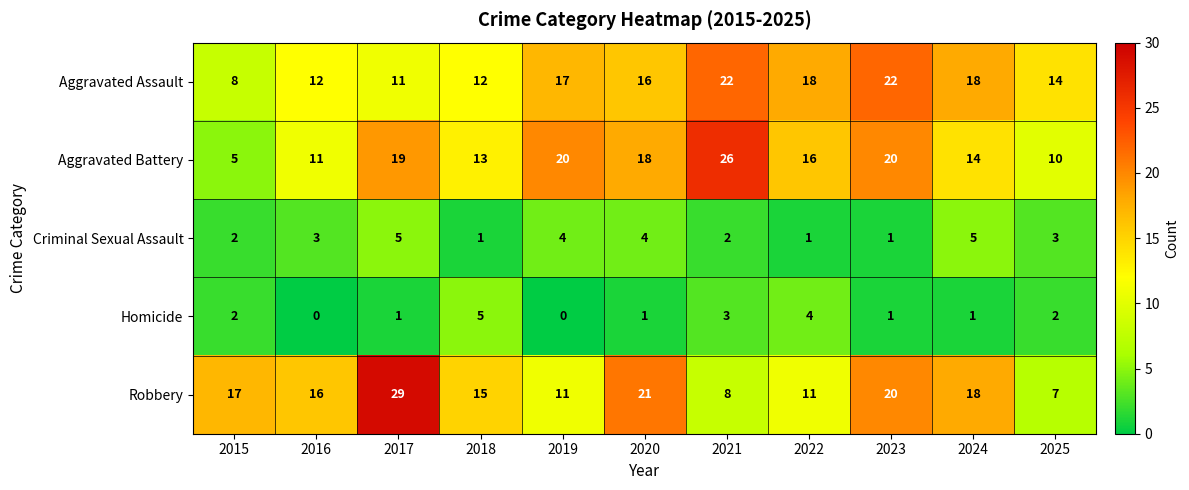

Is the value of Robbery at 2020 greater than the value of Homicide at 2018?

Yes